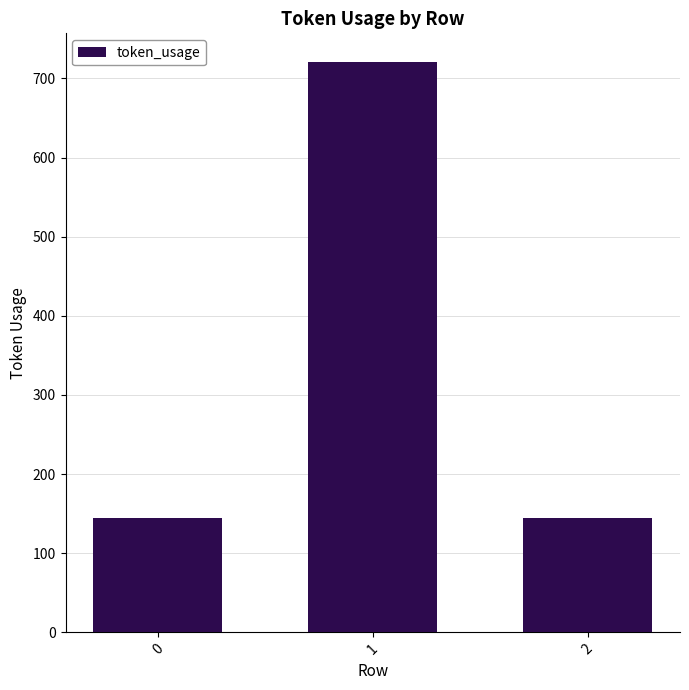

Reading left to right, what are all the values shown in this chart?

0=145	1=721	2=145